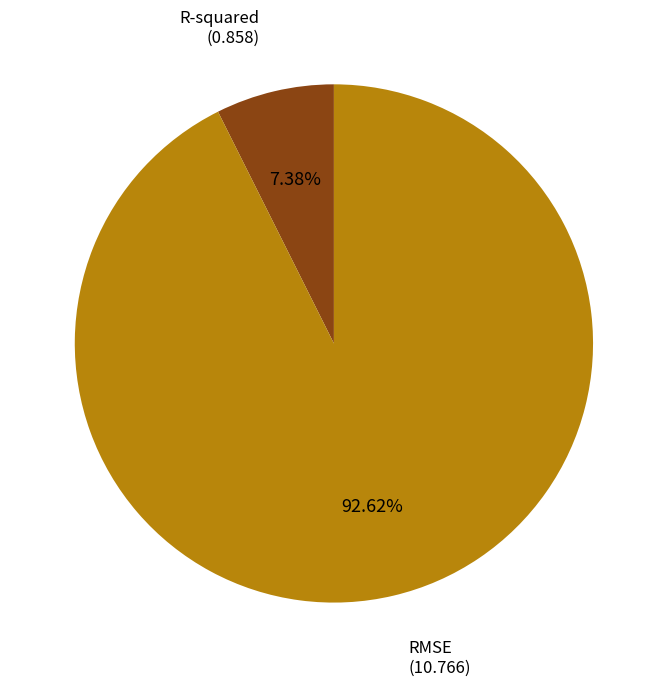

Count the number of slices in the pie.

2